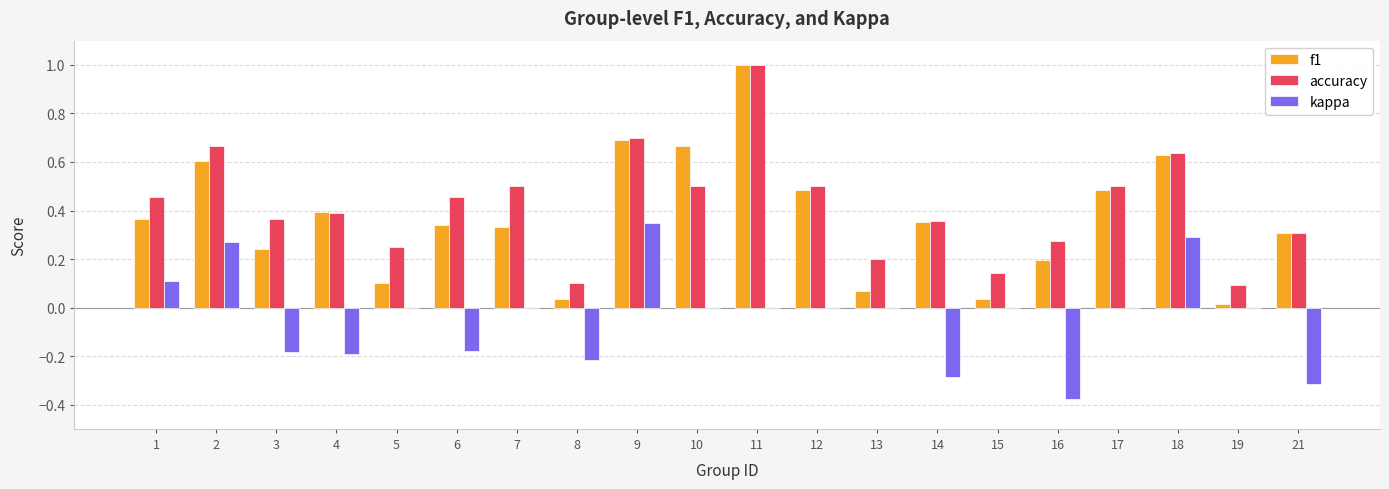

Which series changed the most between 8 and 10?

f1